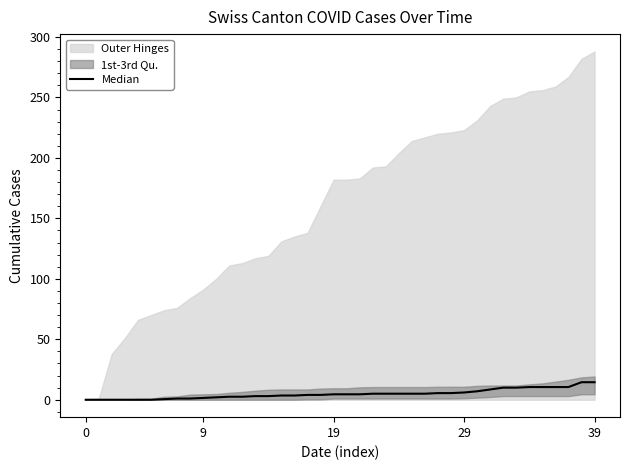

What is the change in value from 28 to 37?

+5.0